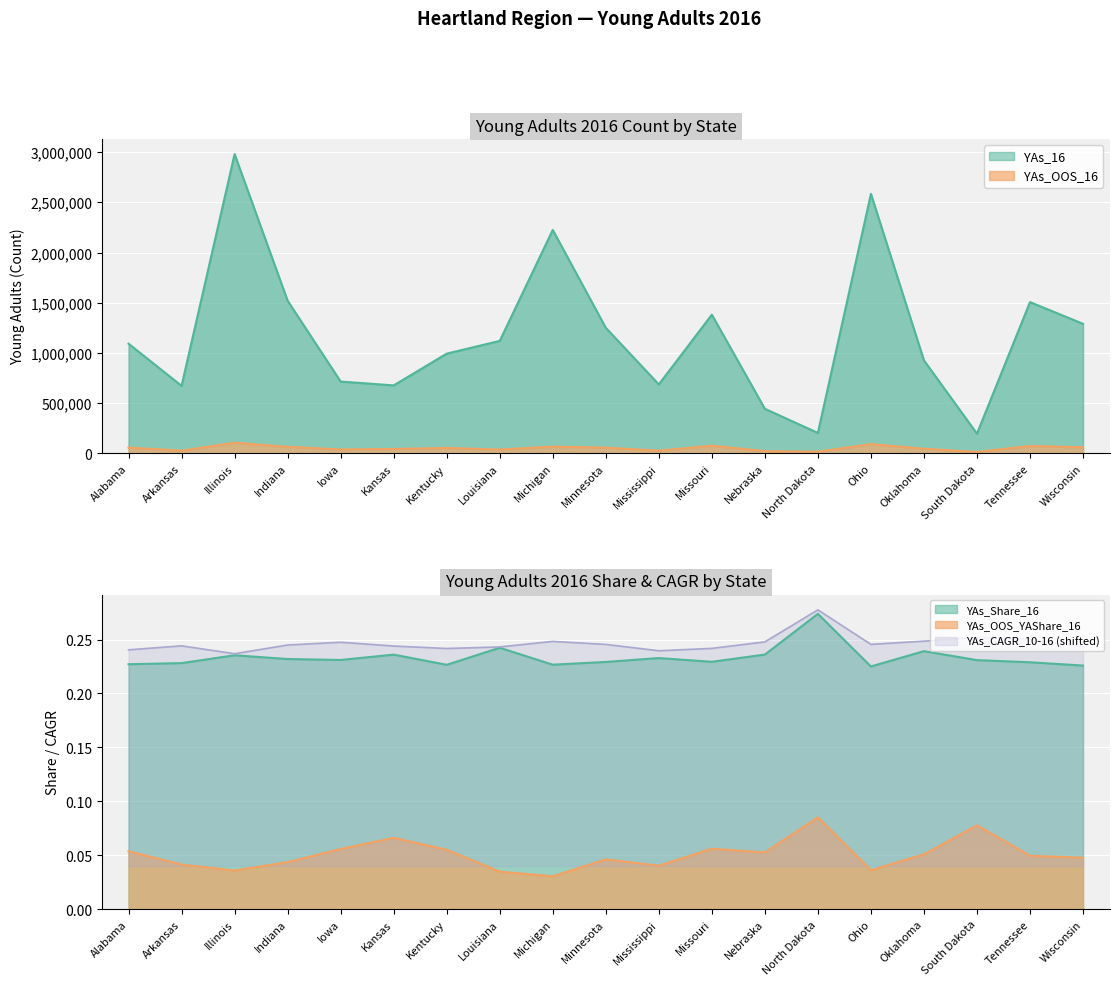

True or false: YAs_OOS_16 has a value of 106980 at Illinois.

True